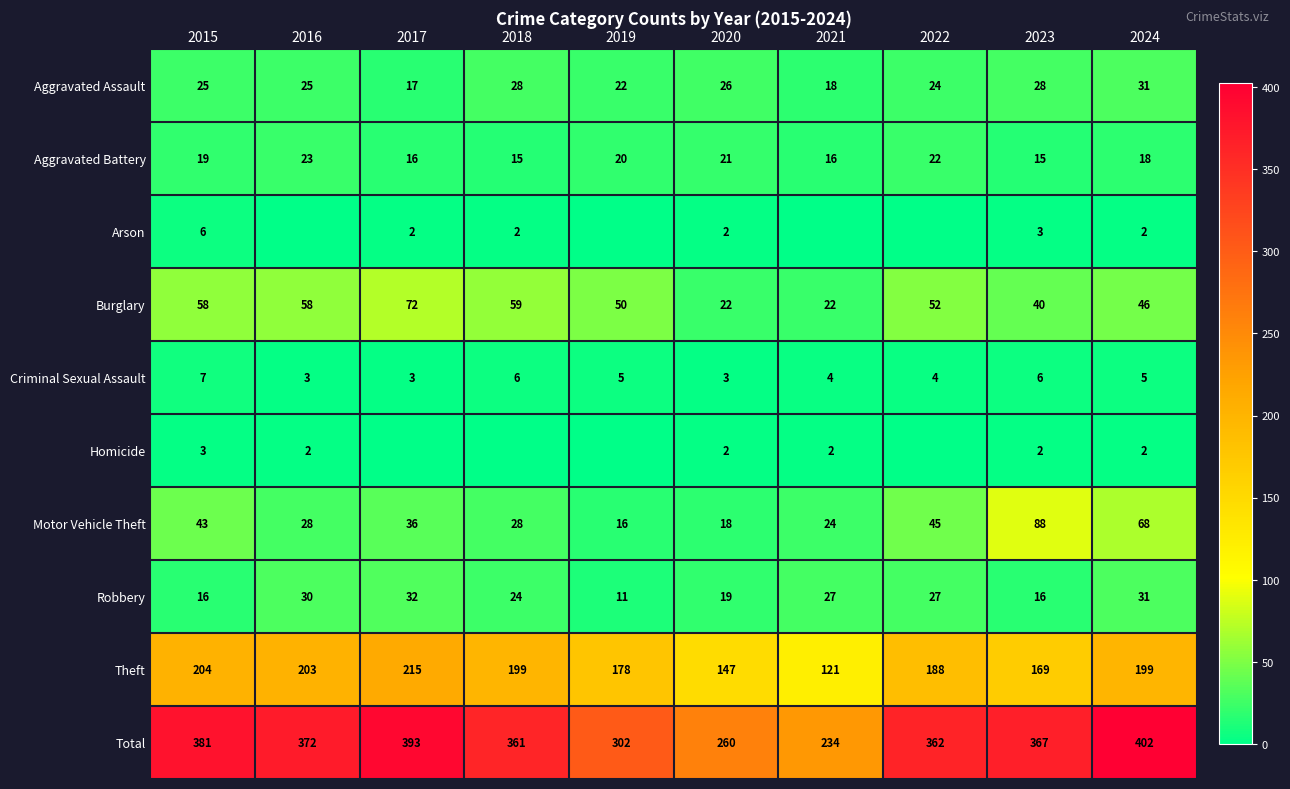

The value of Total at 2024 is 402. True or false?

True